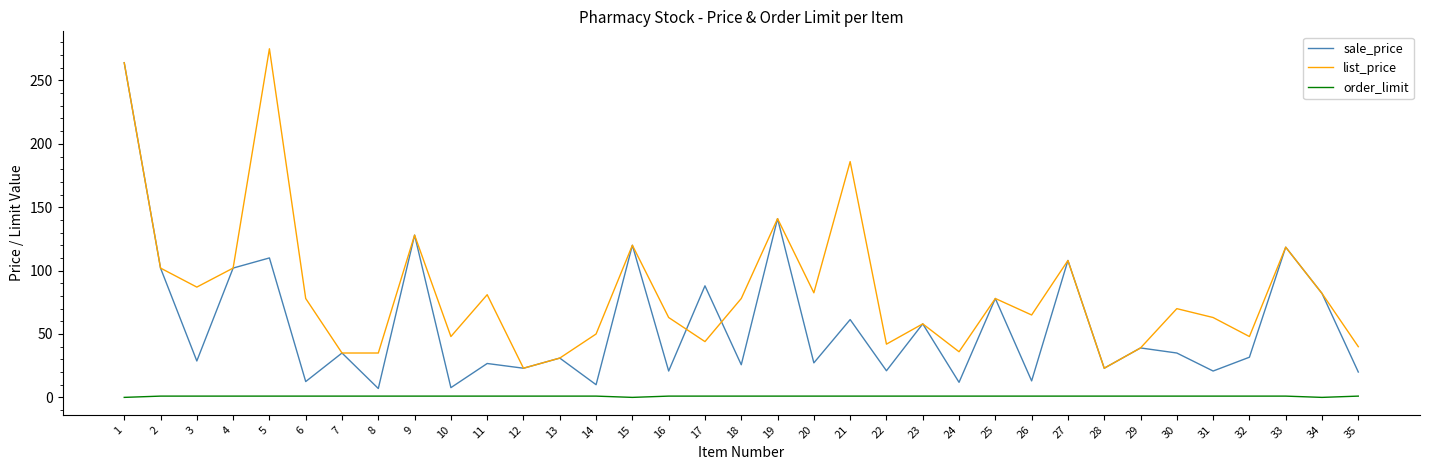

How many lines are shown in the chart?

3